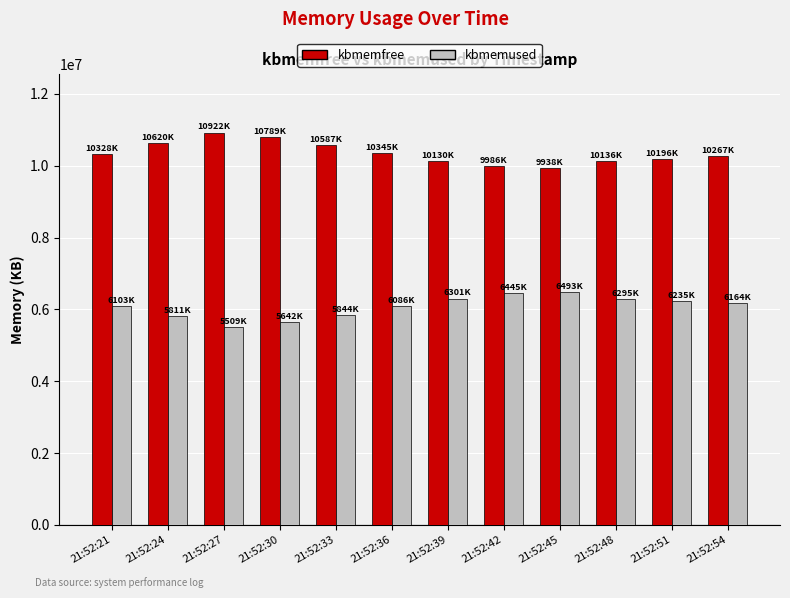

What is the sum of all kbmemfree values?

124251988